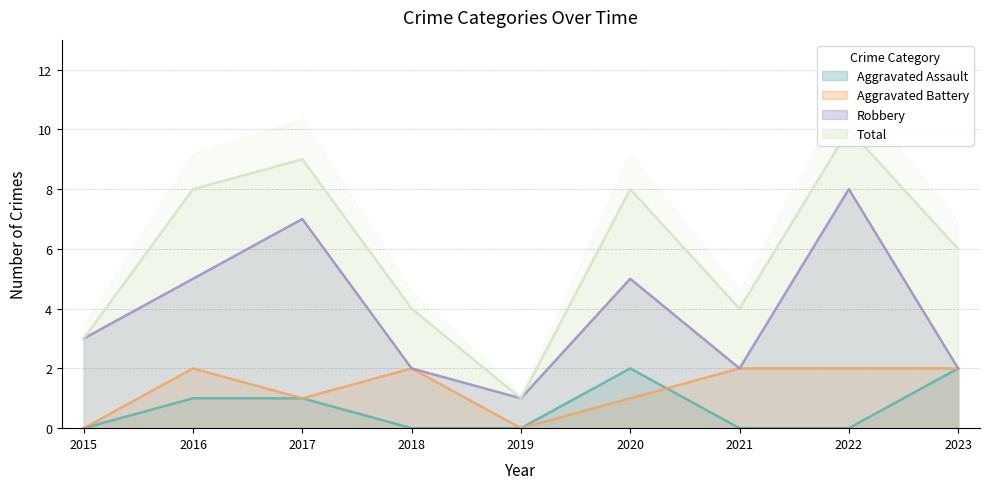

What is the difference between the Total values at 2021 and 2023?

2